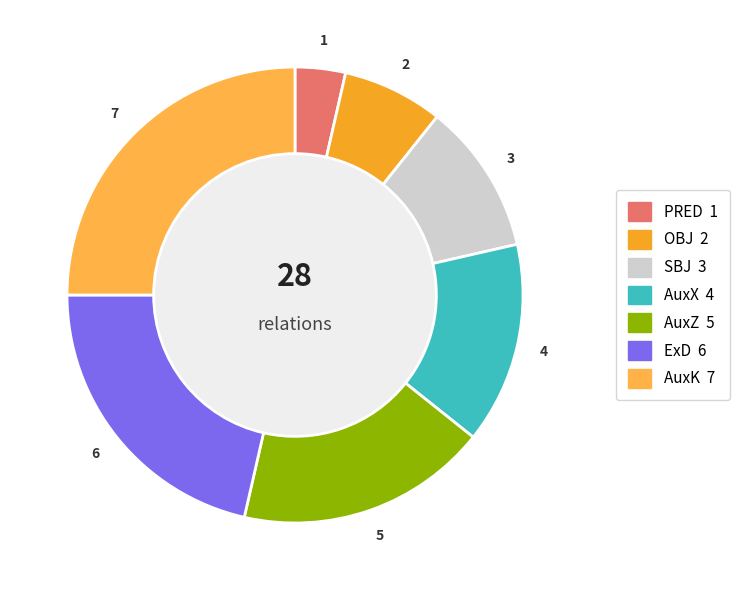

What is the smallest slice in the pie chart?

PRED